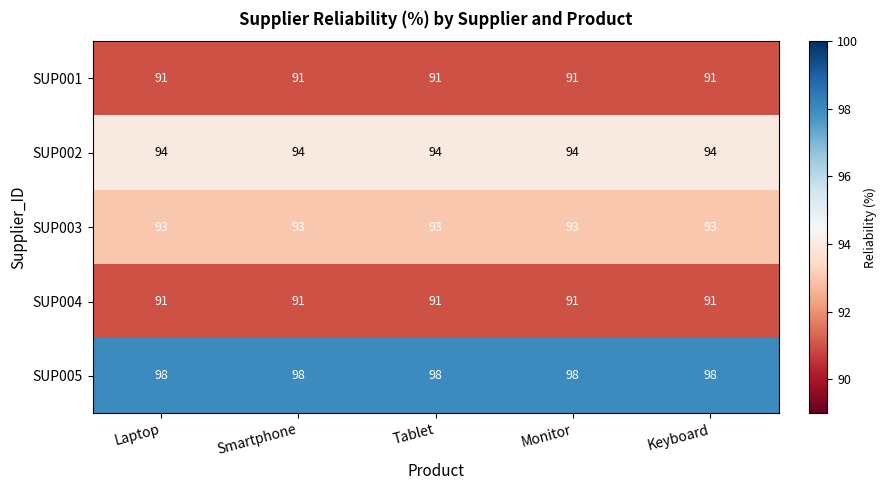

Is the value of SUP003 at Monitor greater than the value of SUP002 at Tablet?

No